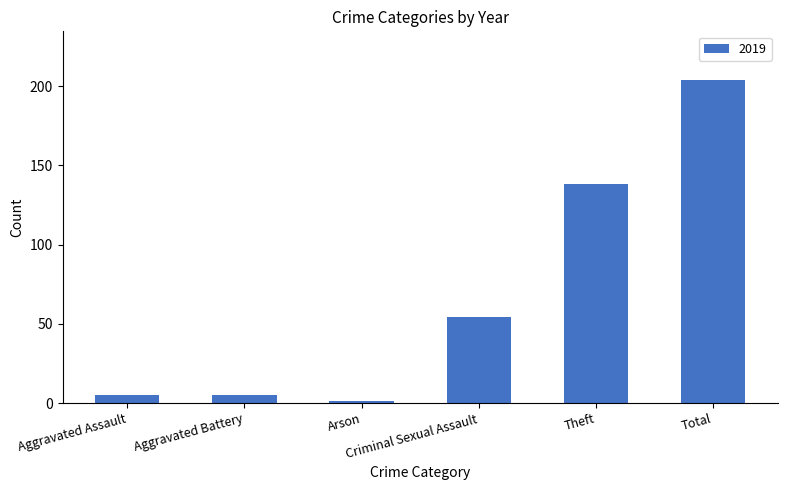

What is the difference between the maximum and second lowest values?

199